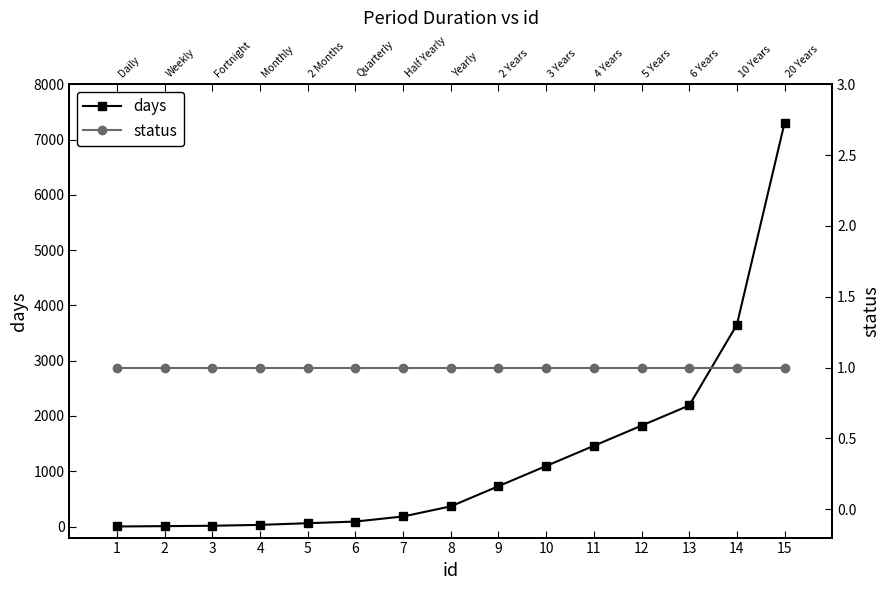

What is the difference between the days values at 8 and 9?

365